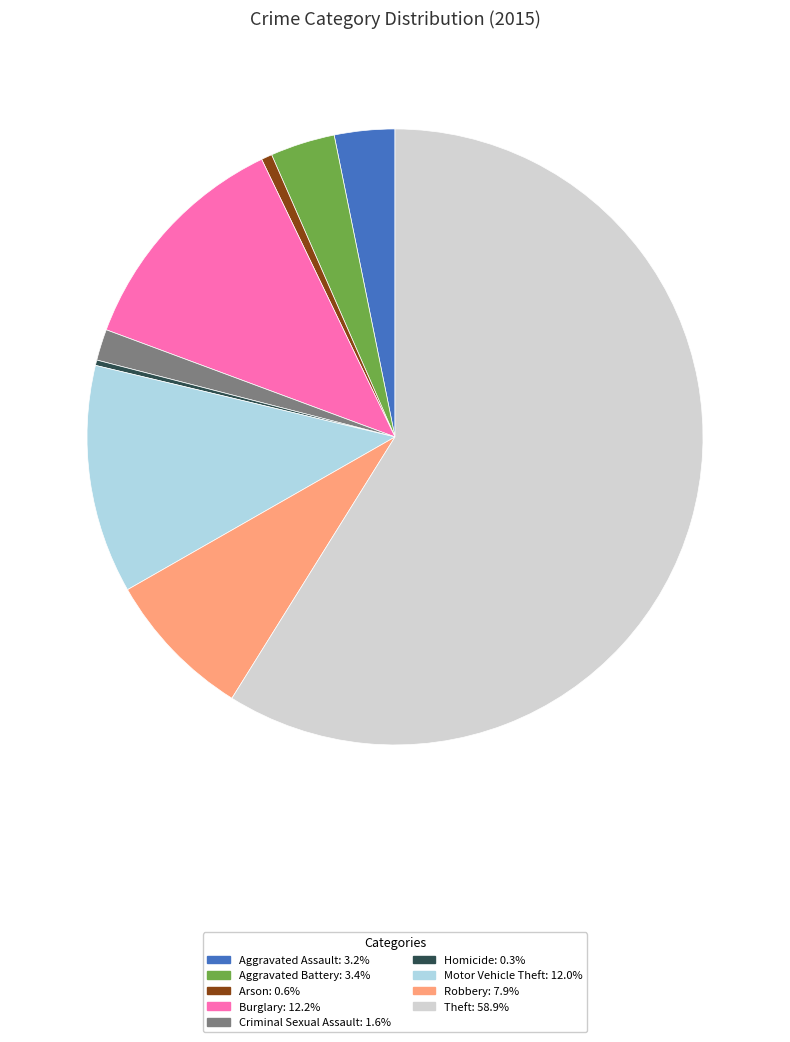

What is the largest slice in the pie chart?

Theft